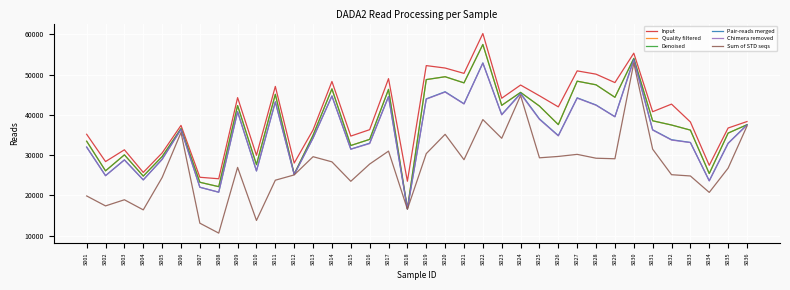

At which label is Input closest to 41867?

S026